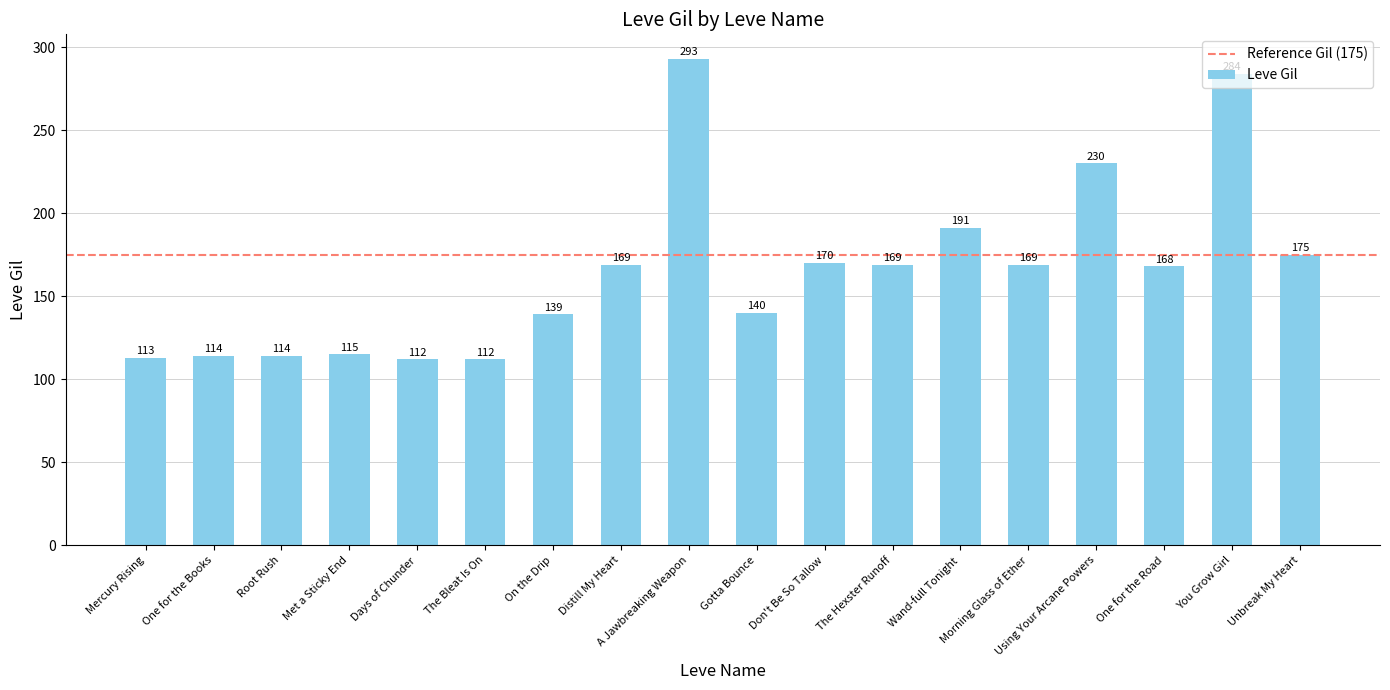

How many distinct data groups are displayed?

1